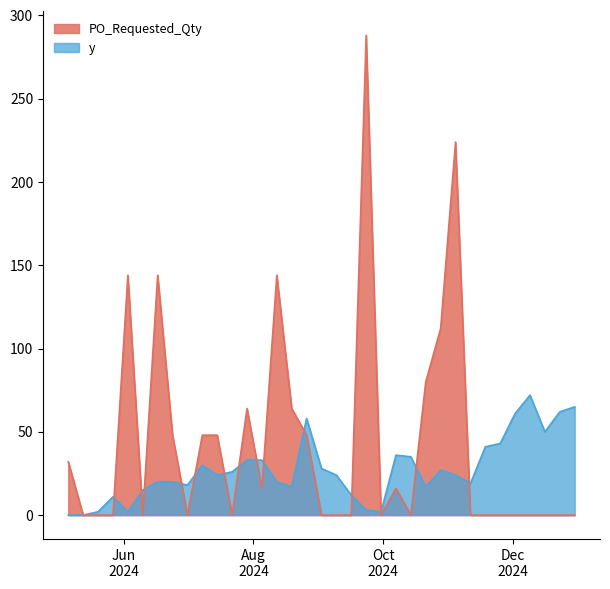

At which category is the sum across all series the highest?

2024-09-23